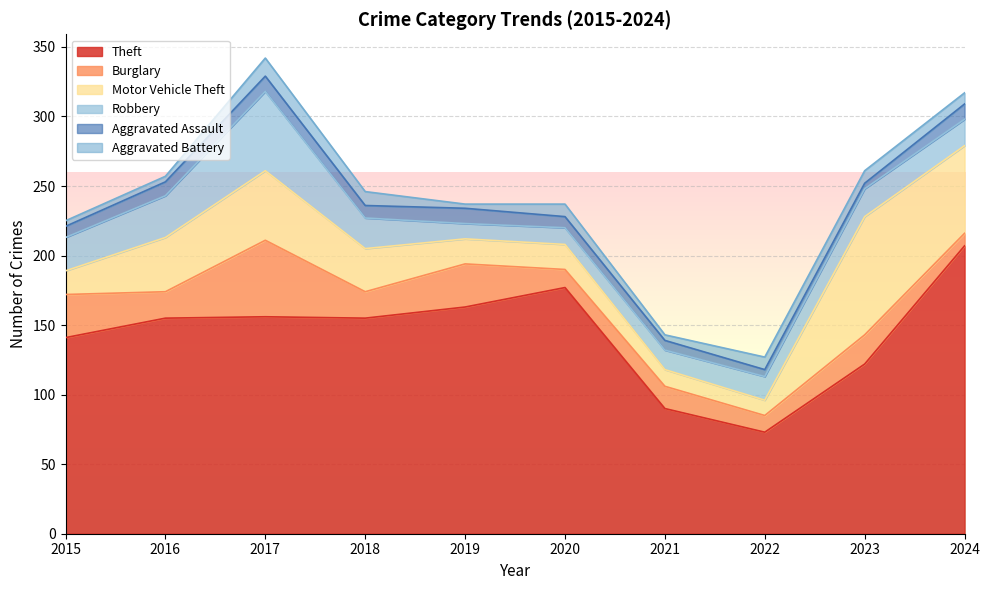

Is the value of Motor Vehicle Theft at 2020 greater than the value of Robbery at 2019?

Yes